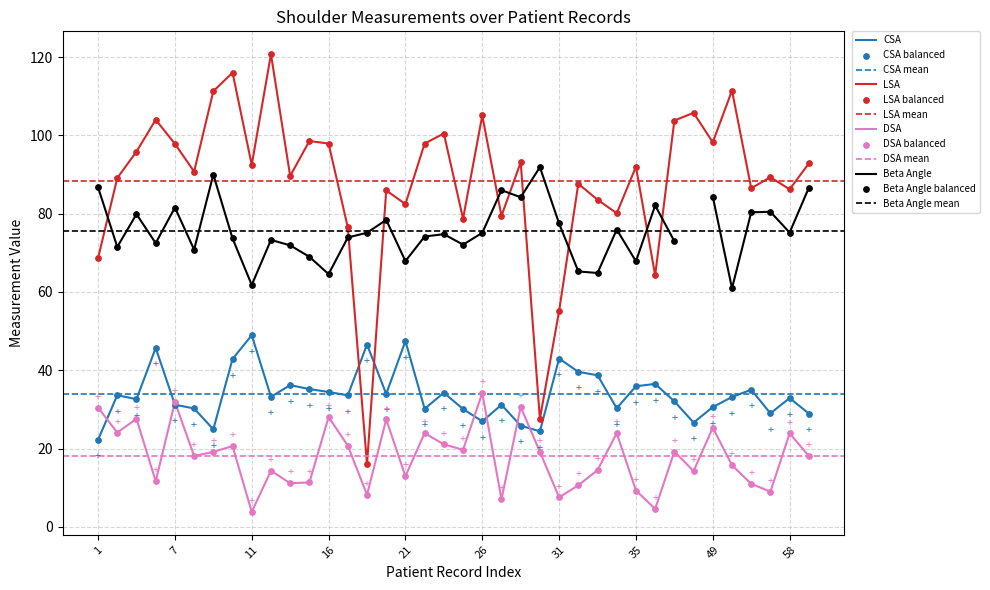

After their last crossing, which series has the higher values: CSA or LSA?

LSA